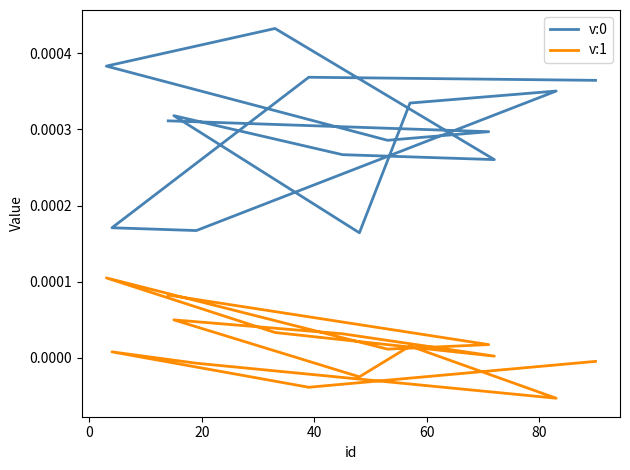

How many interior local peaks does the v:0 series have?

4